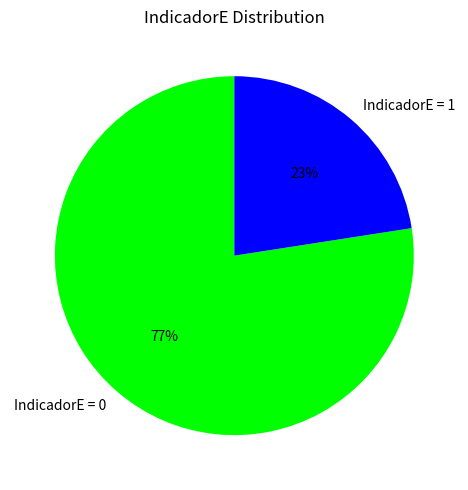

Which slice represents more than half of the pie?

IndicadorE = 0